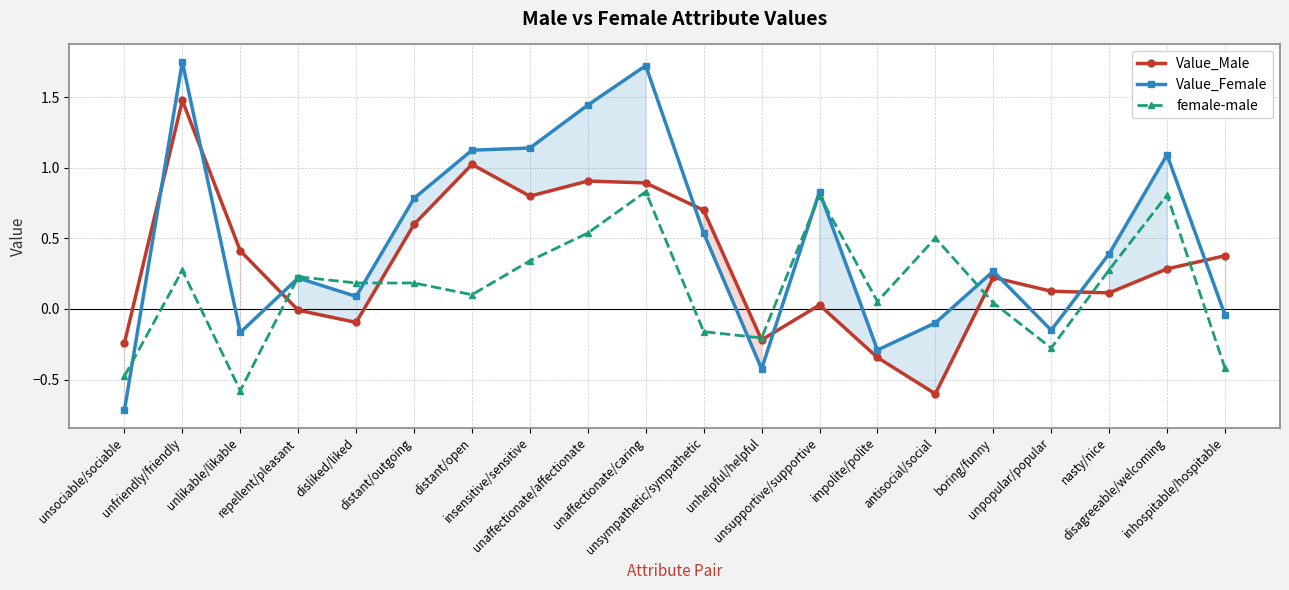

List the series in order of their overall mean, highest first.

Value_Female, Value_Male, female-male